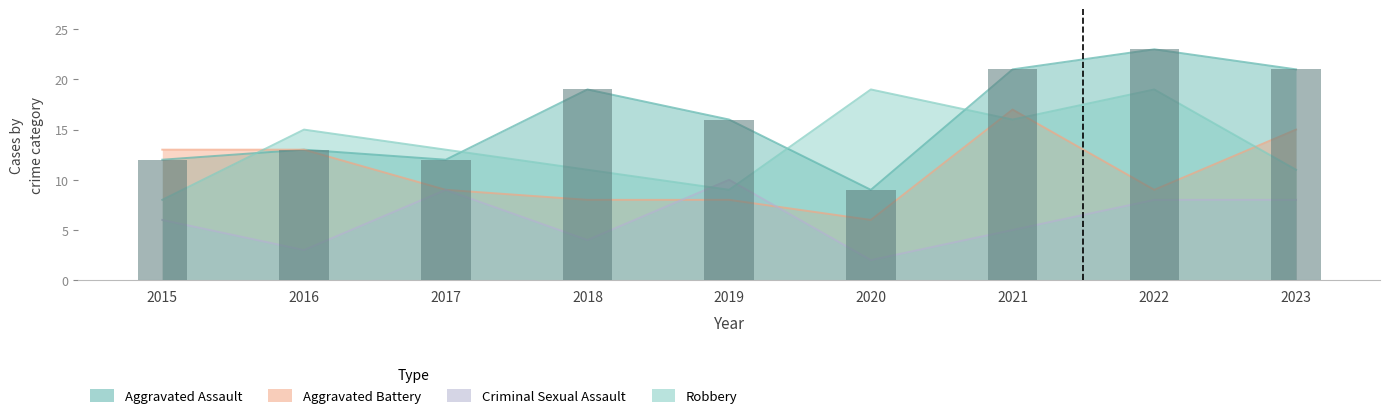

Which series has the largest total across all categories?

Aggravated Assault